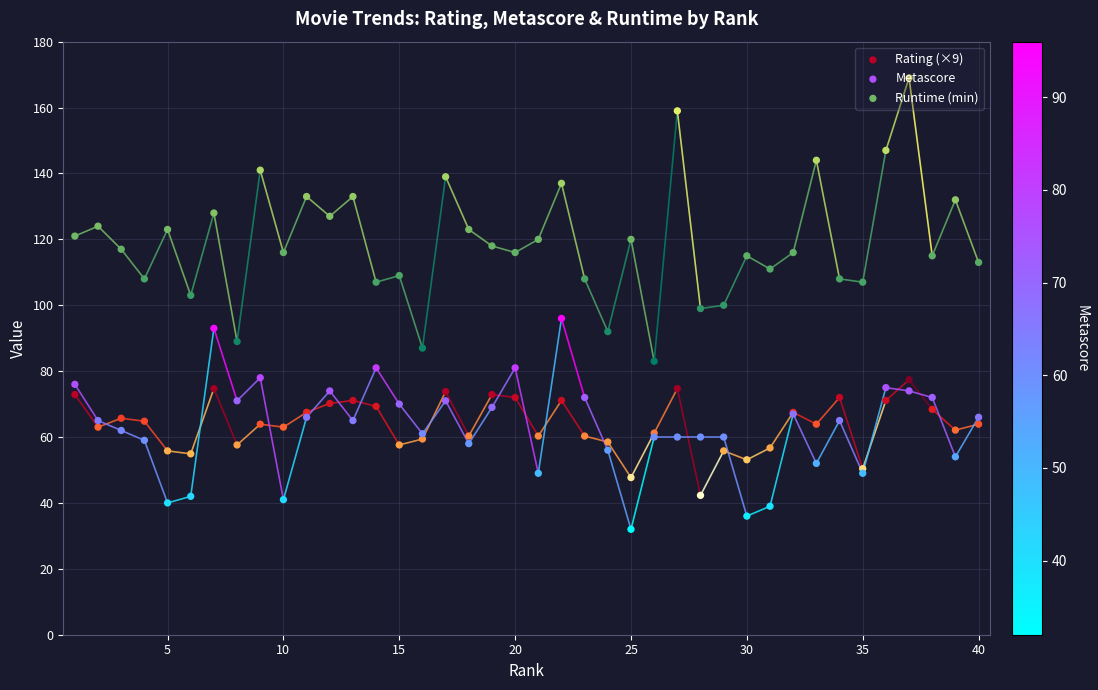

Is the value of Runtime (min) at 25 greater than the value of Rating (×9) at 19?

Yes